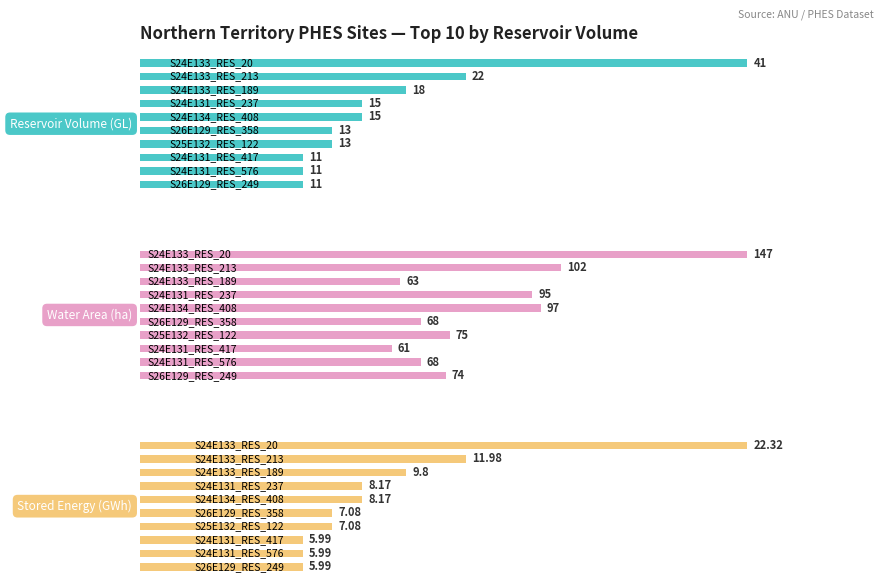

Count the number of data series in this chart.

3